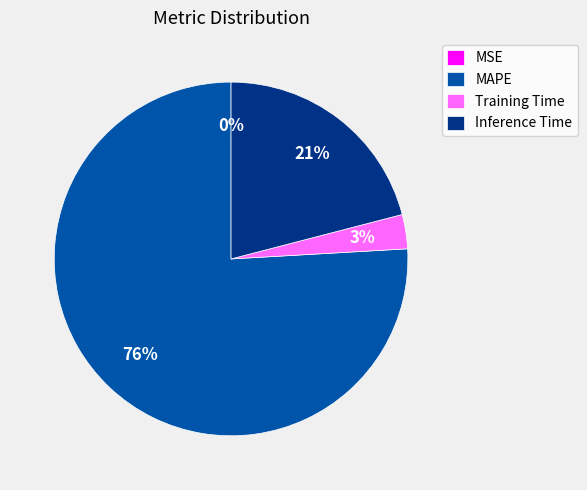

Is it true that MAPE is 85% of the pie?

False